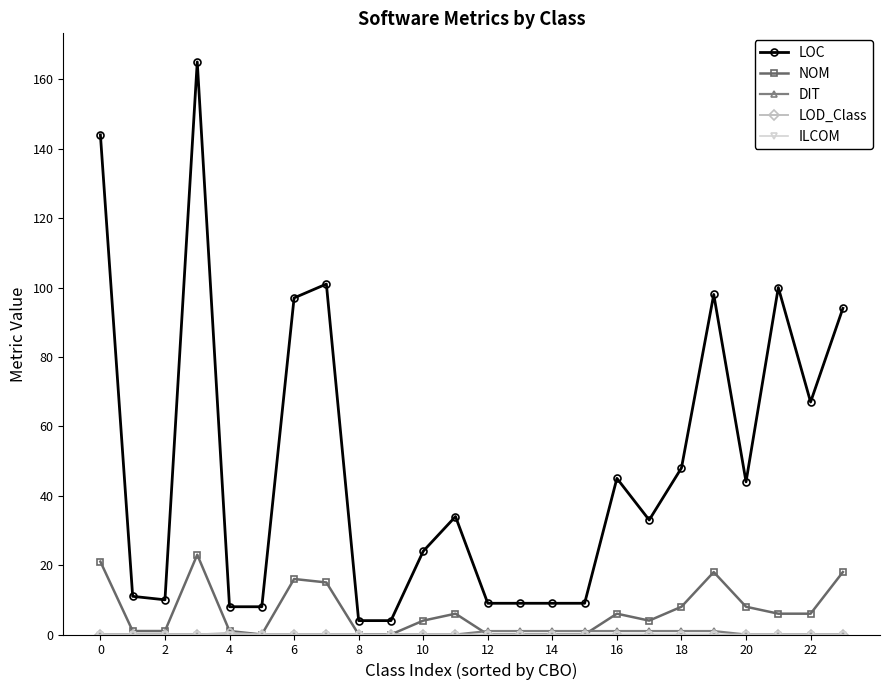

Which series has the widest spread of values?

LOC